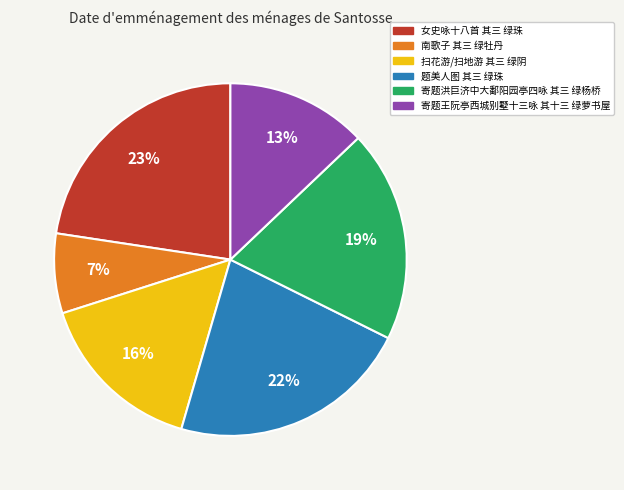

Which category has the smallest portion of the pie?

南歌子 其三 绿牡丹